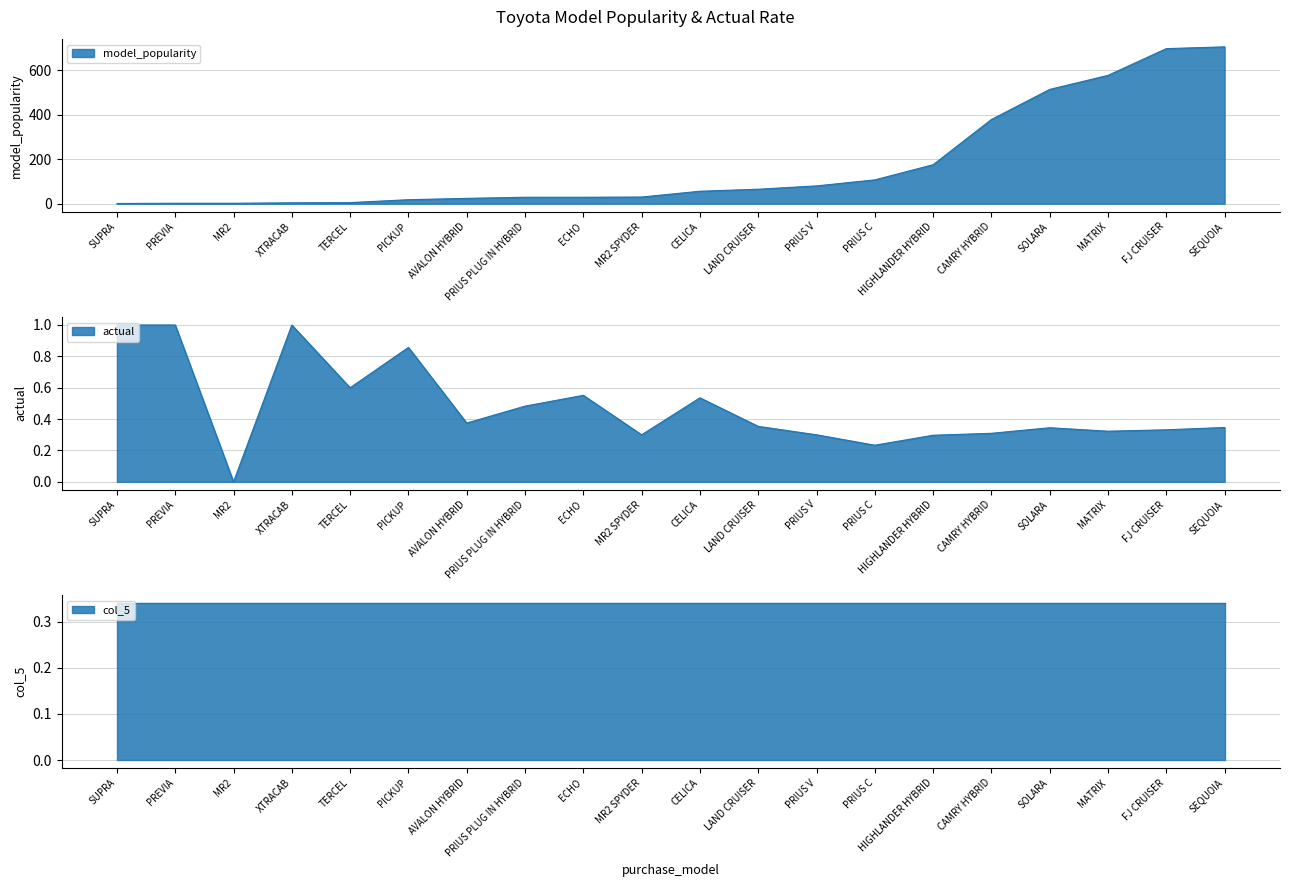

At which label does model_popularity first exceed 56?

LAND CRUISER